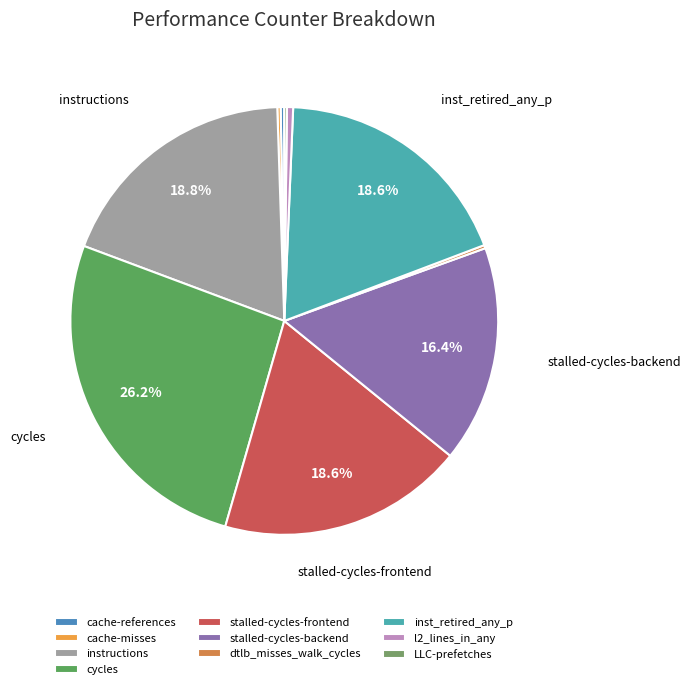

What percentage do stalled-cycles-frontend and inst_retired_any_p together represent?

37.2%